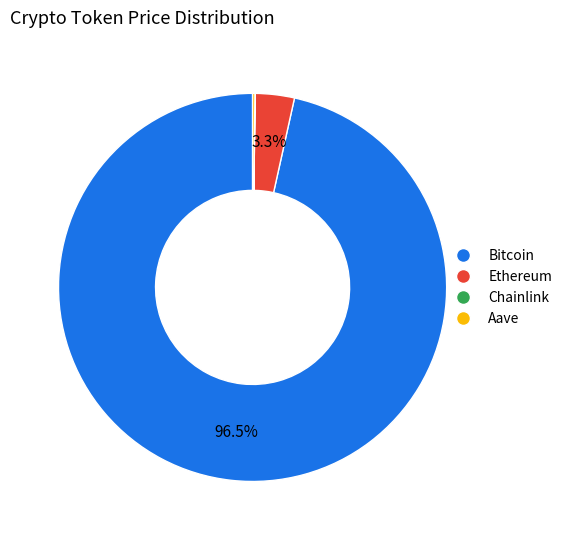

What is the majority slice?

Bitcoin